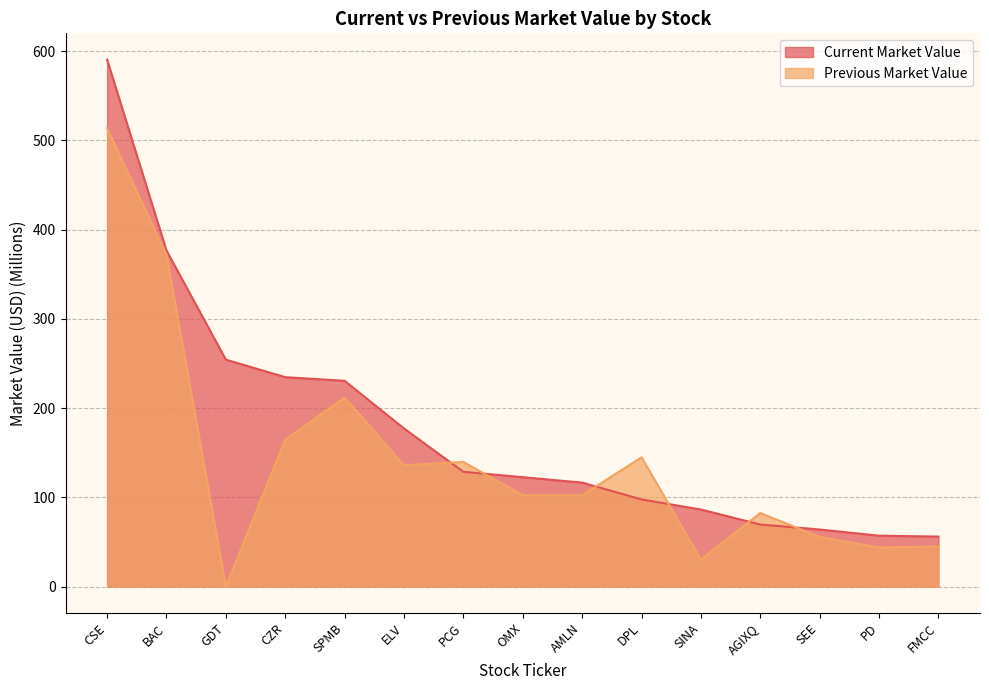

The Previous Market Value series shows 139.6 at PCG. True or false?

True